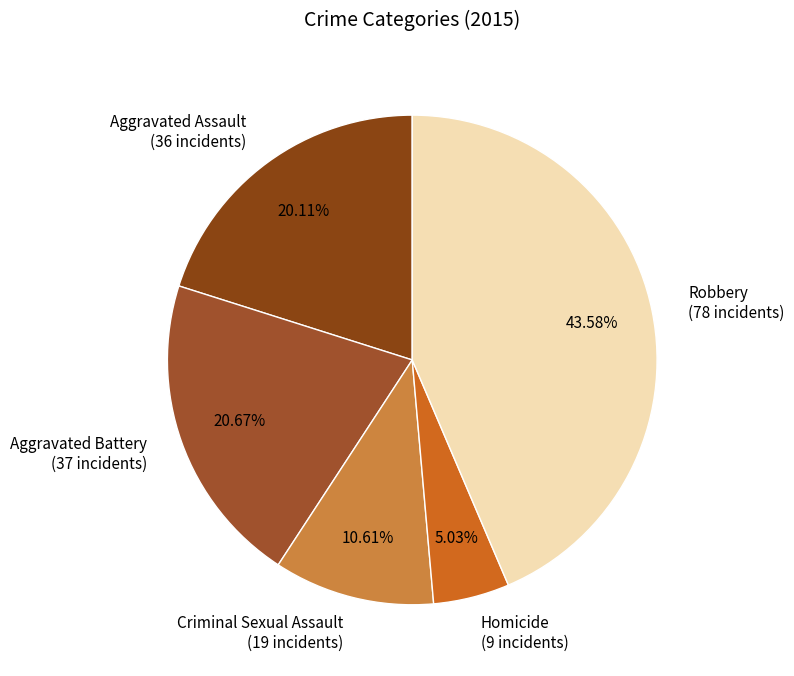

The Aggravated Assault slice represents 20% of the pie. True or false?

True